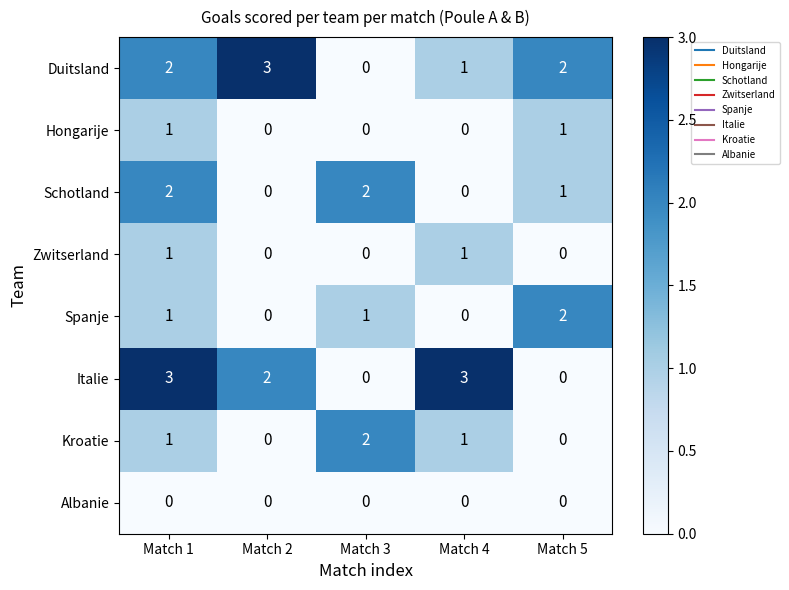

Count the Hongarije values in the range 0 to 1.

5